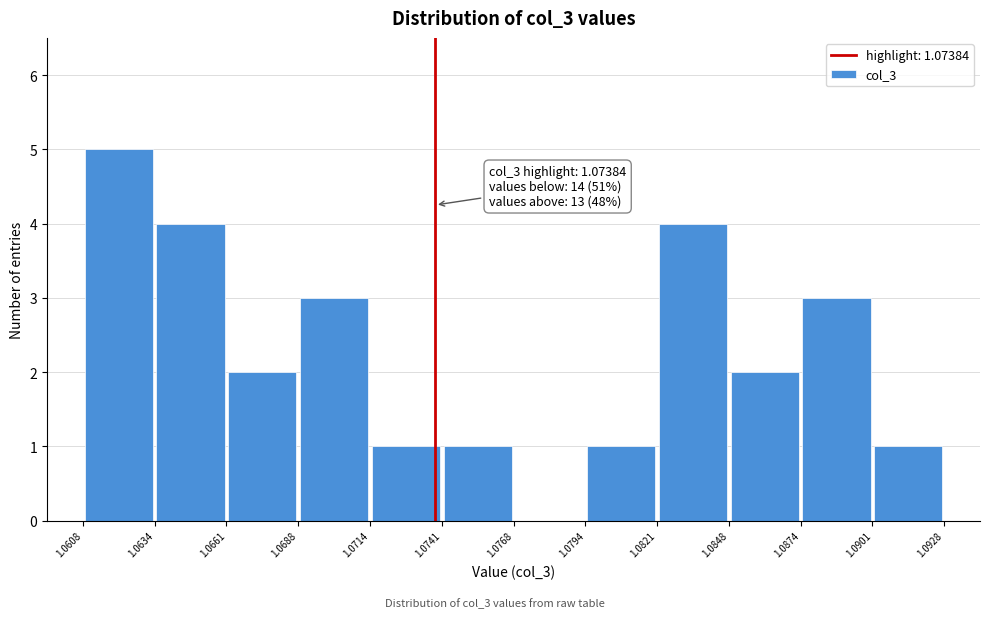

Over which range of the x-axis is the bar tallest?

1.0608 to 1.0634